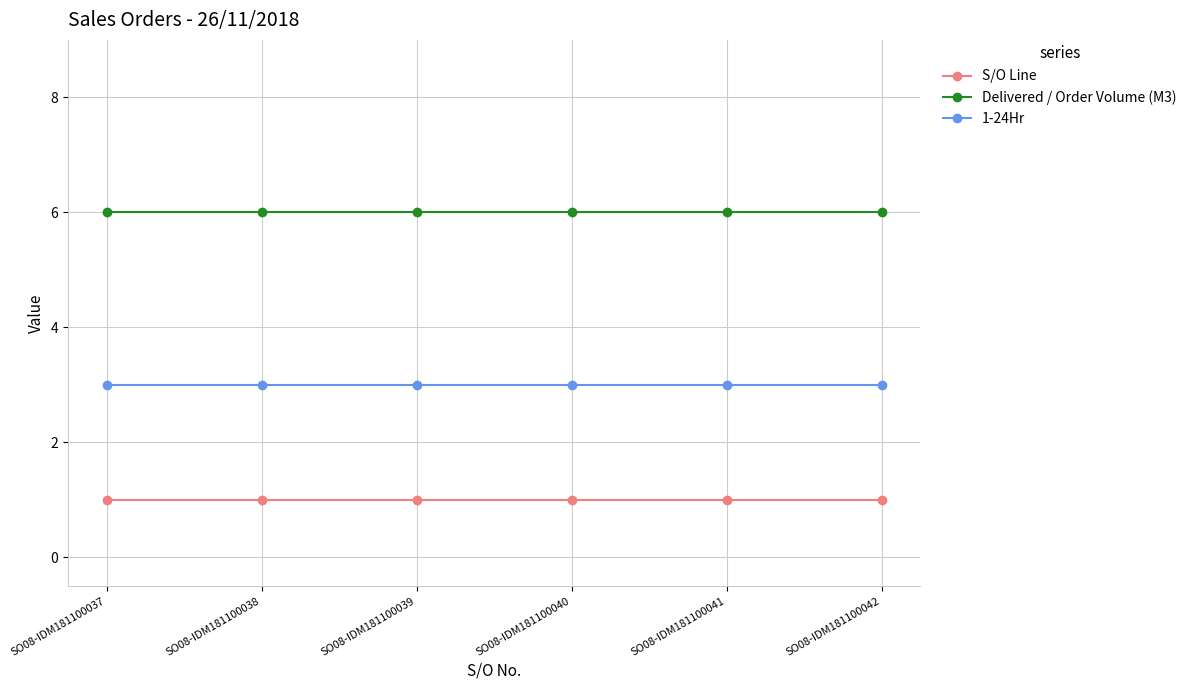

Rank the series at SO08-IDM181100039 from lowest to highest value.

S/O Line, 1-24Hr, Delivered / Order Volume (M3)